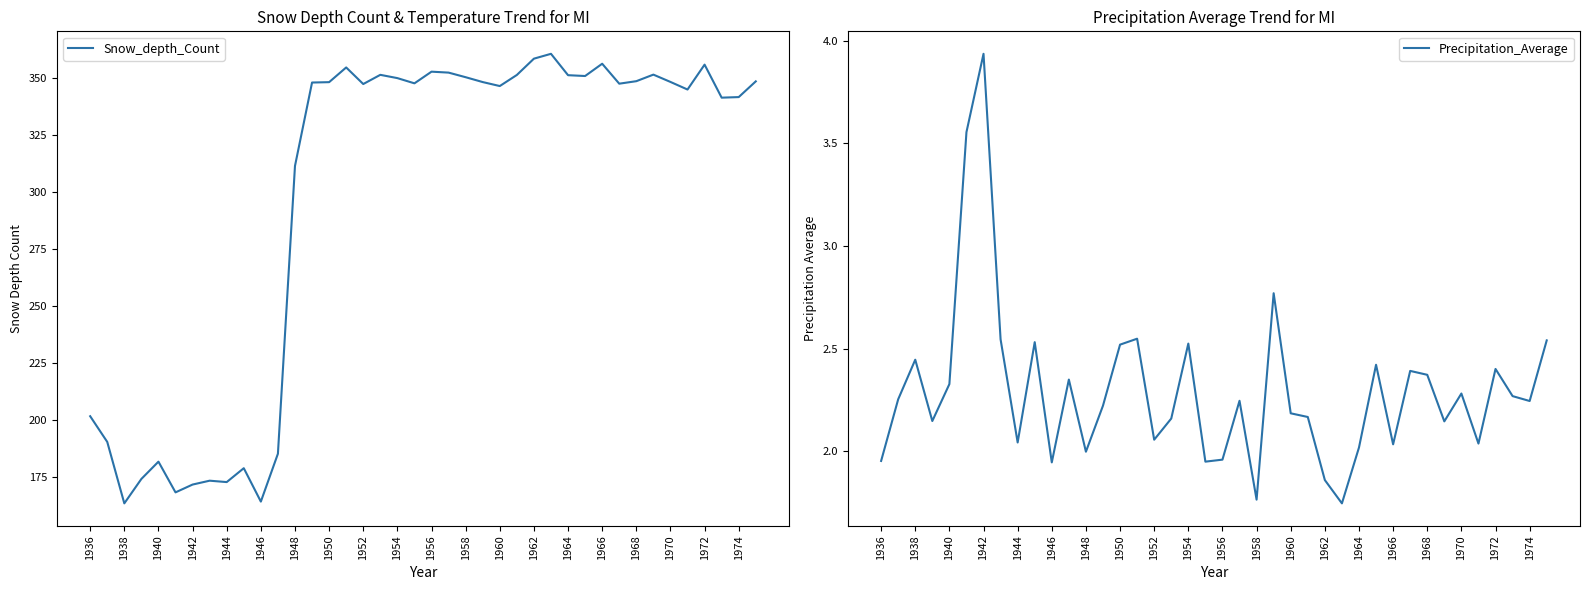

Which series has the largest total across all categories?

Snow_depth_Count